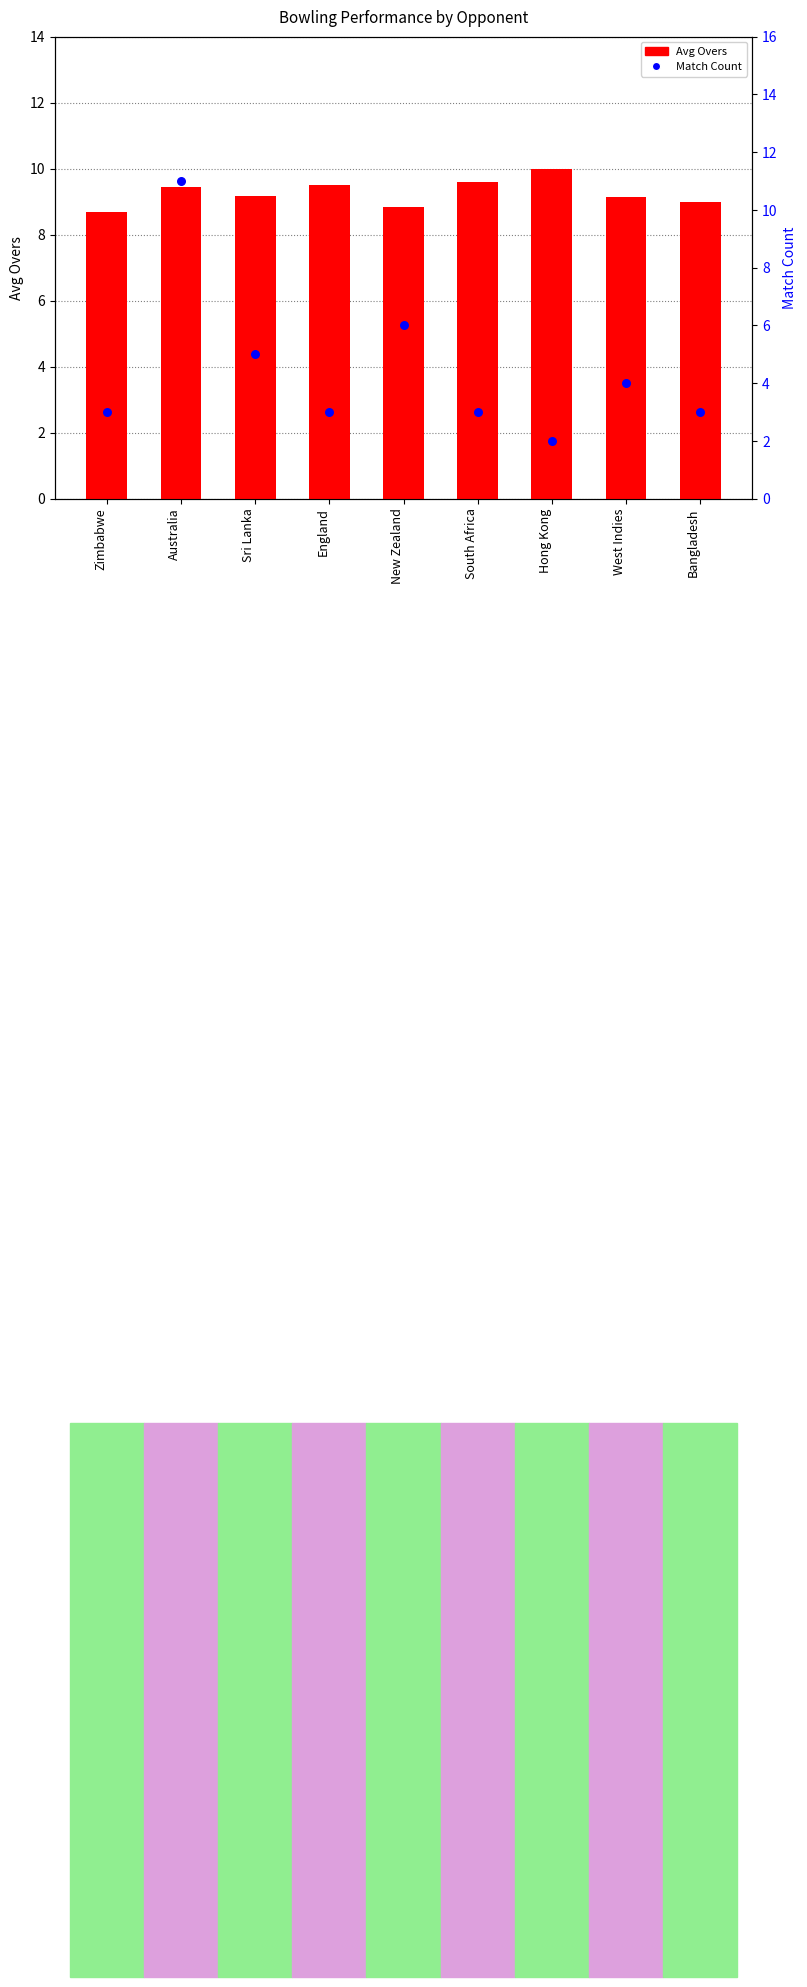

Which series has the largest Y range (max minus min)?

Match Count